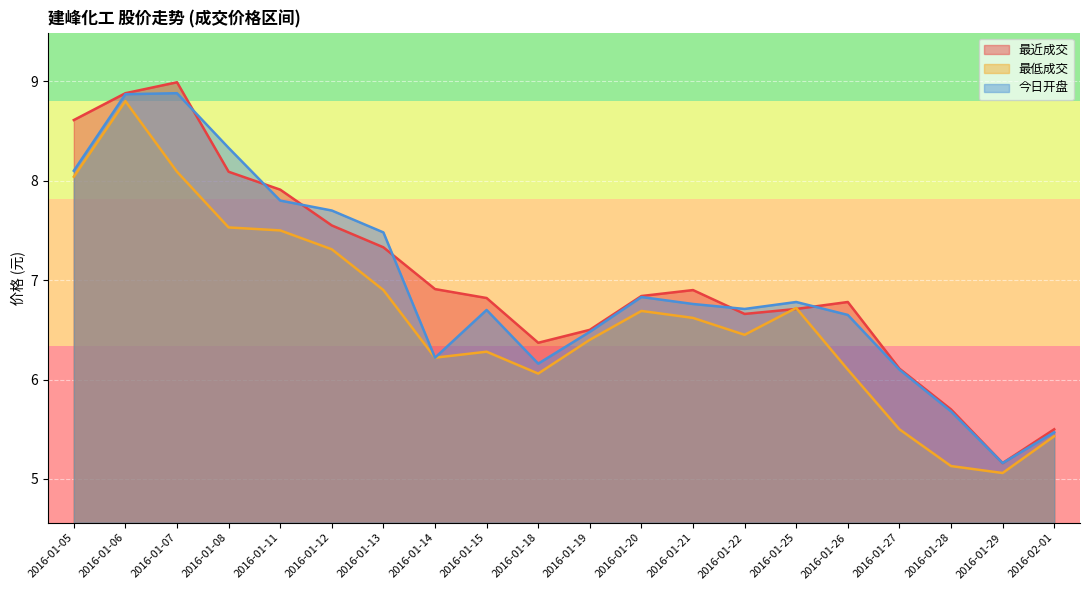

At which label does 最近成交 first exceed 6?

2016-01-05